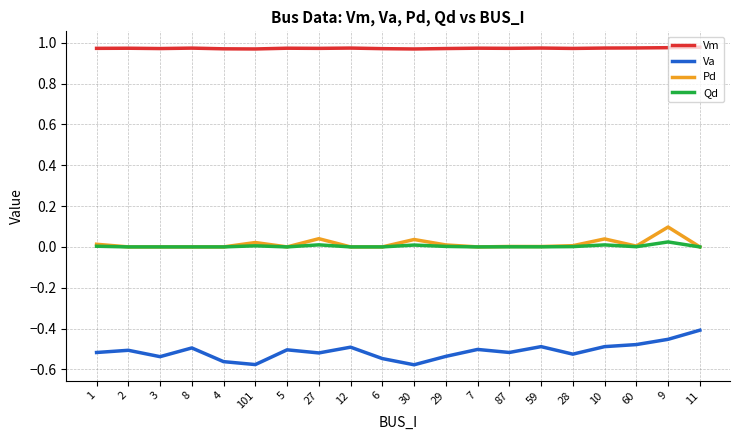

What is the difference between the maximum and minimum values in the Va series?

0.2